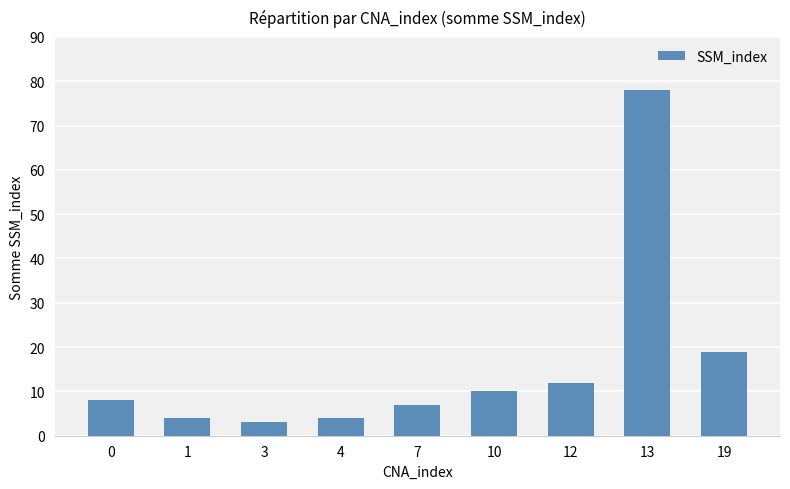

What is the maximum value shown in the chart?

78